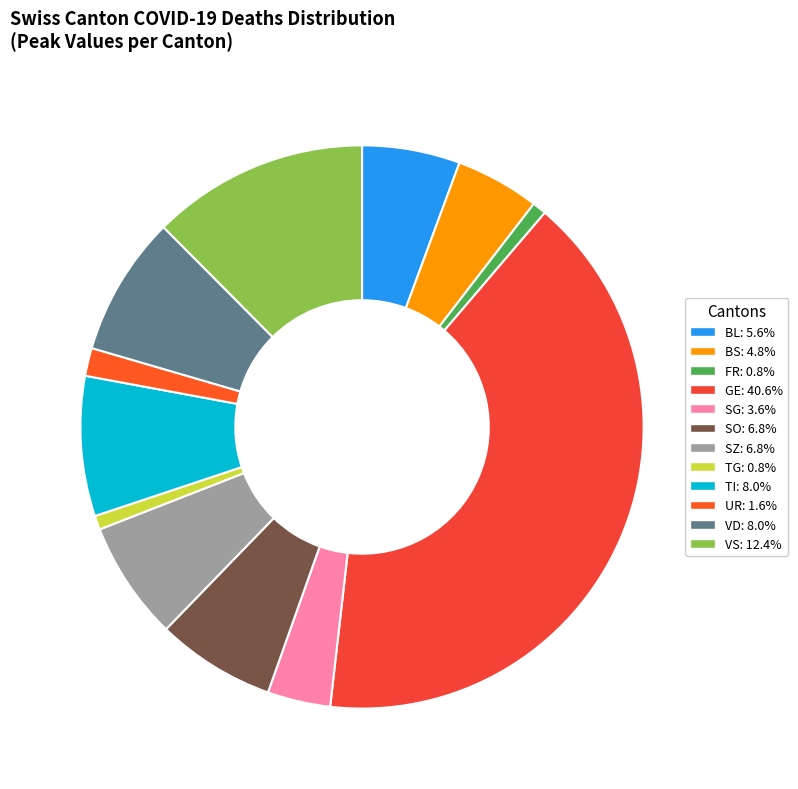

How many slices are in this pie chart?

12